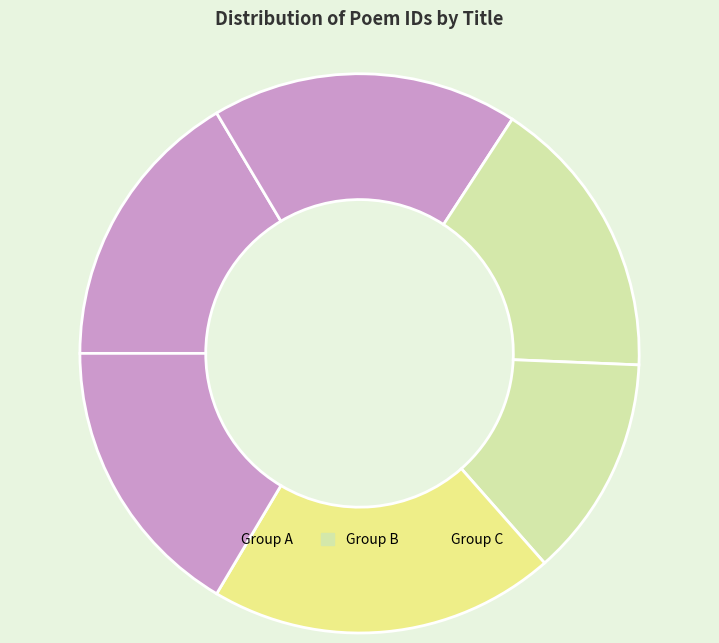

How many slices are in this pie chart?

6